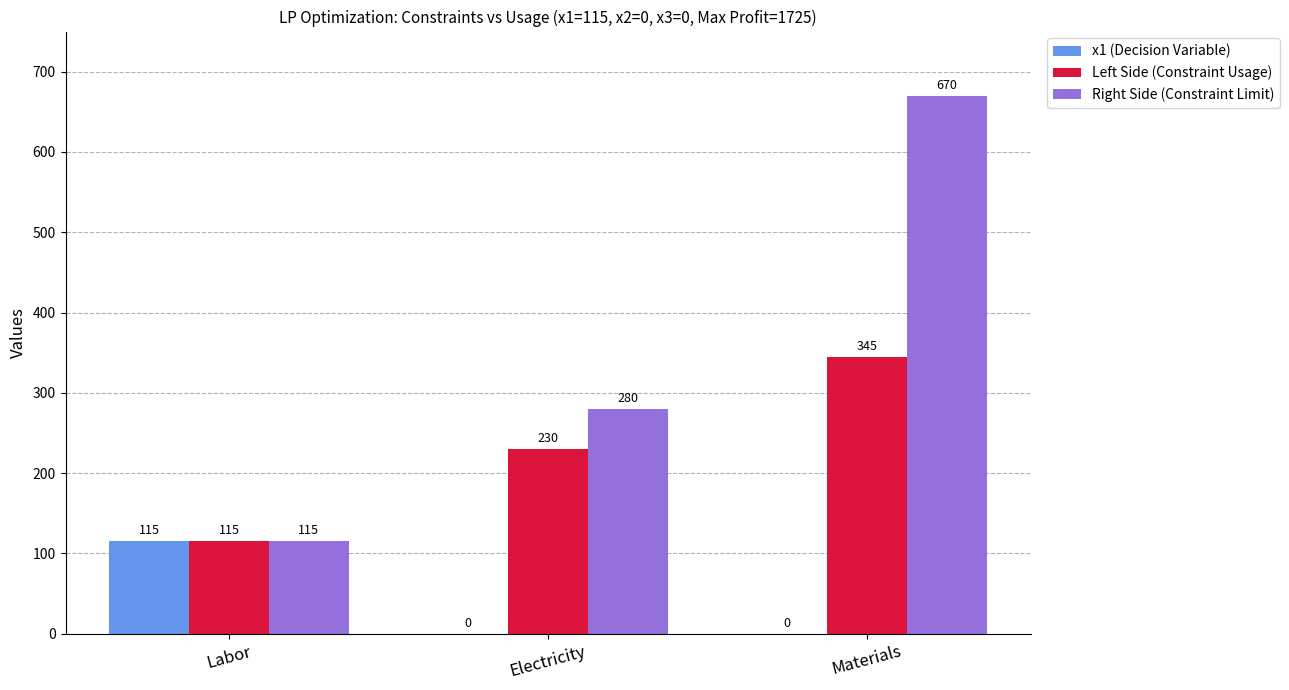

True or false: Right Side (Constraint Limit) has a value of 280 at Electricity.

True